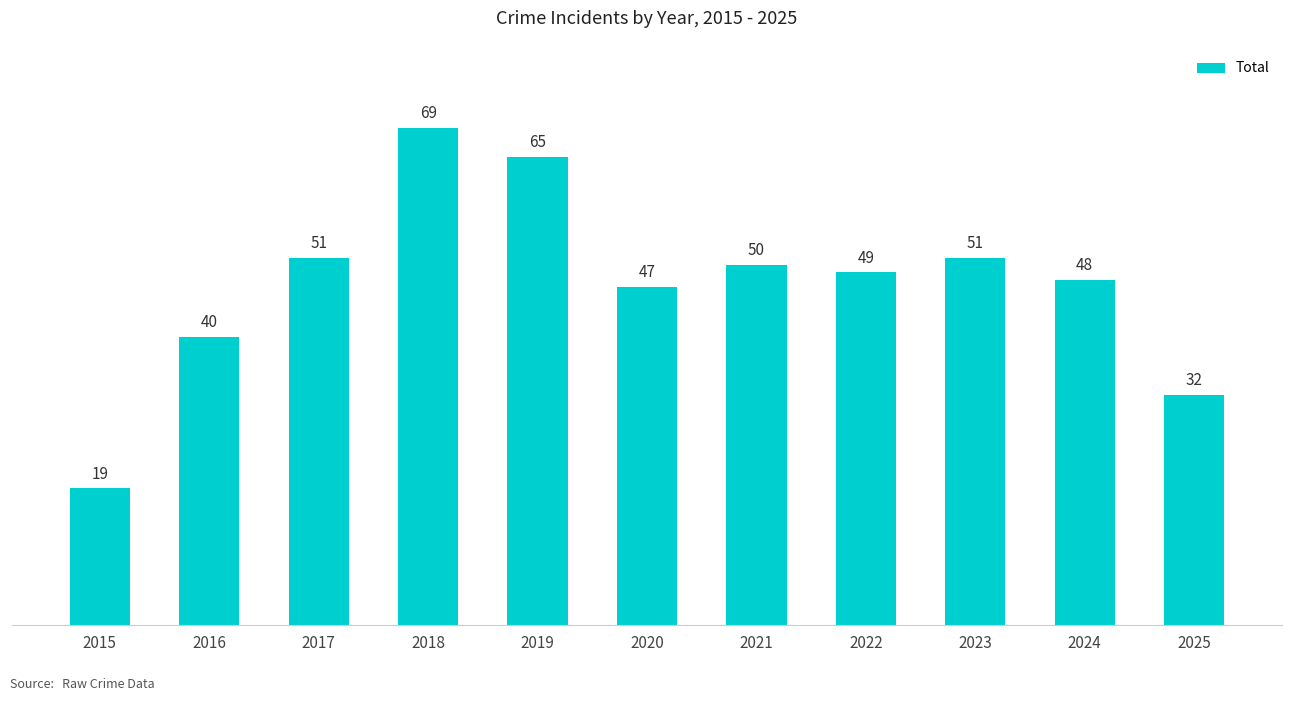

Reading left to right, list all the values displayed in this chart.

19	40	51	69	65	47	50	49	51	48	32